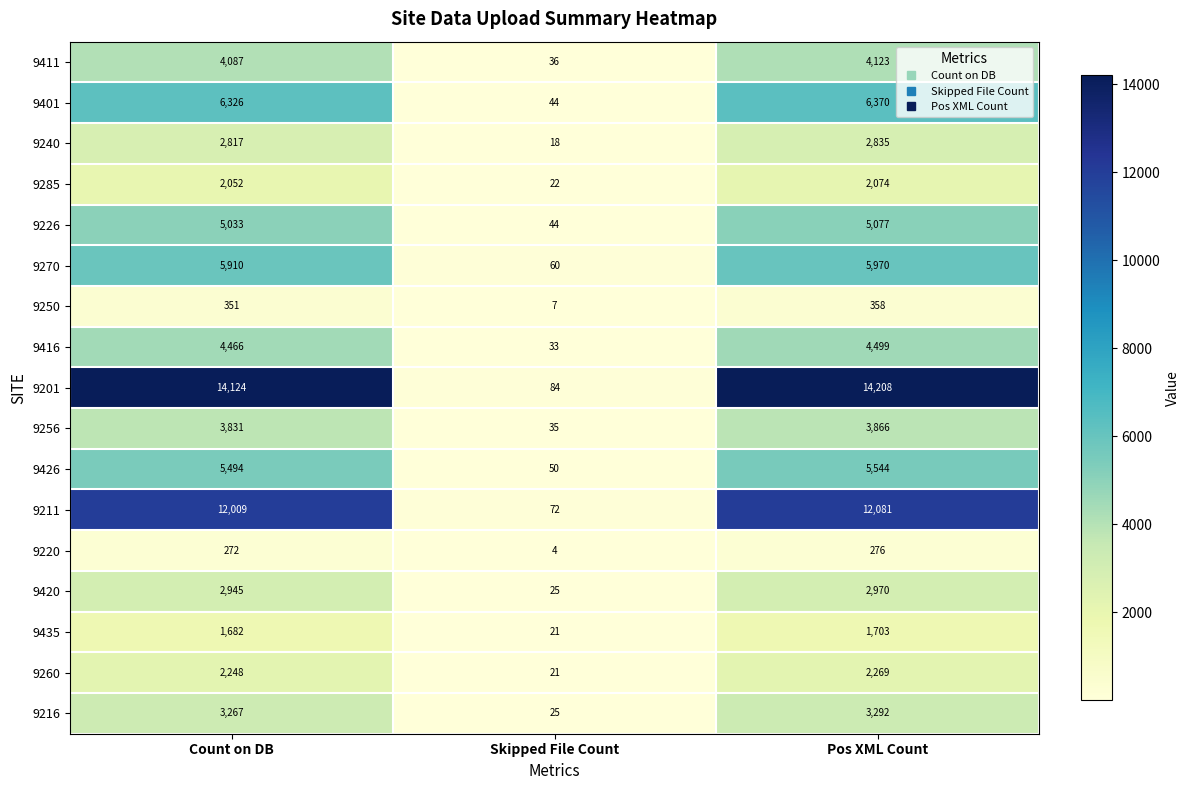

Which series has the largest total across all categories?

9201